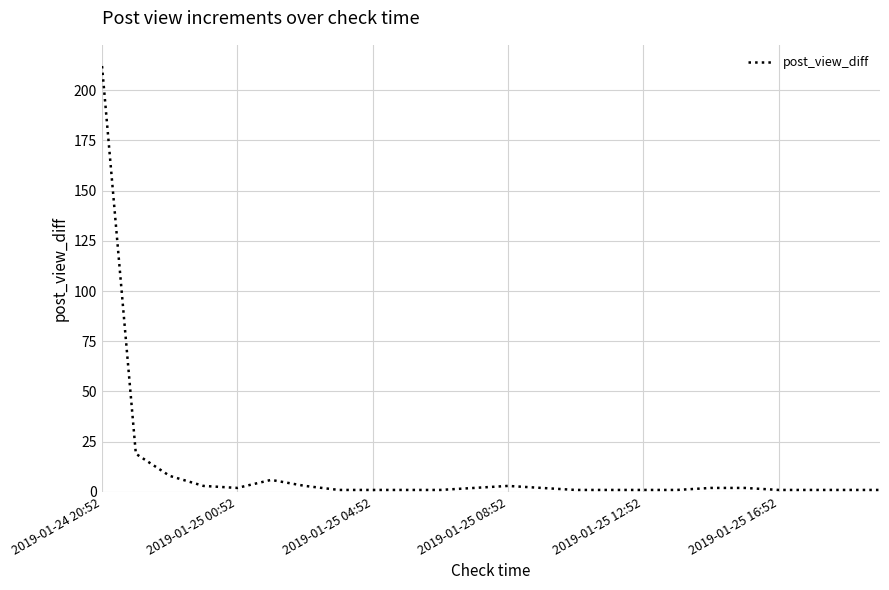

What is the difference between the maximum and minimum values?

211